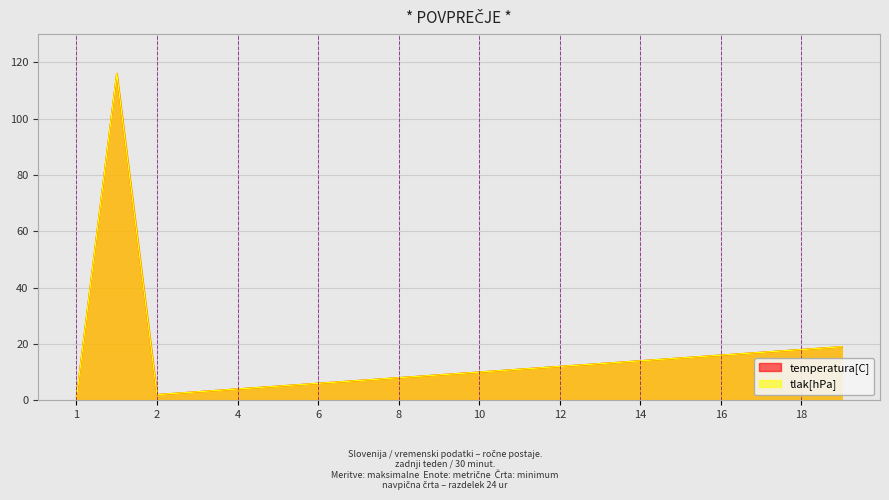

True or false: temperatura[C] has a value of 19 at 19.

True